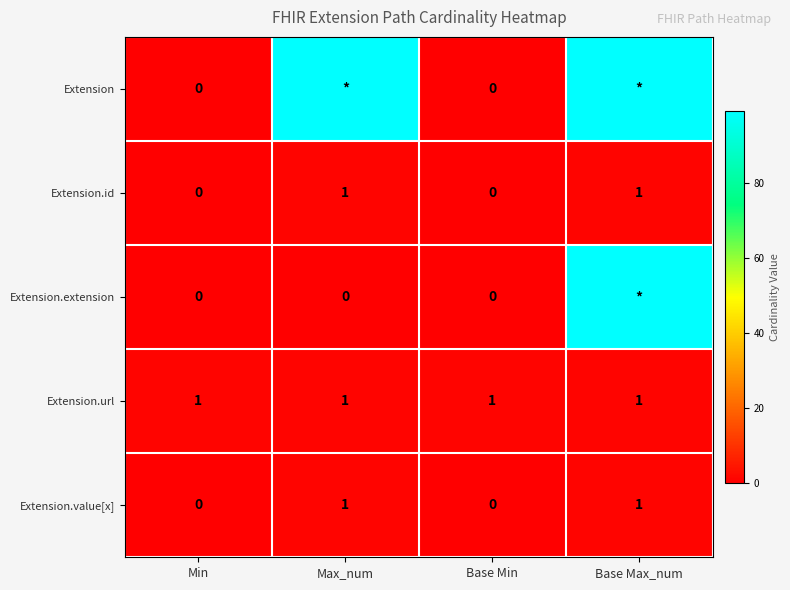

Is the value of Extension.value[x] at Base Min greater than the value of Extension.url at Max_num?

No